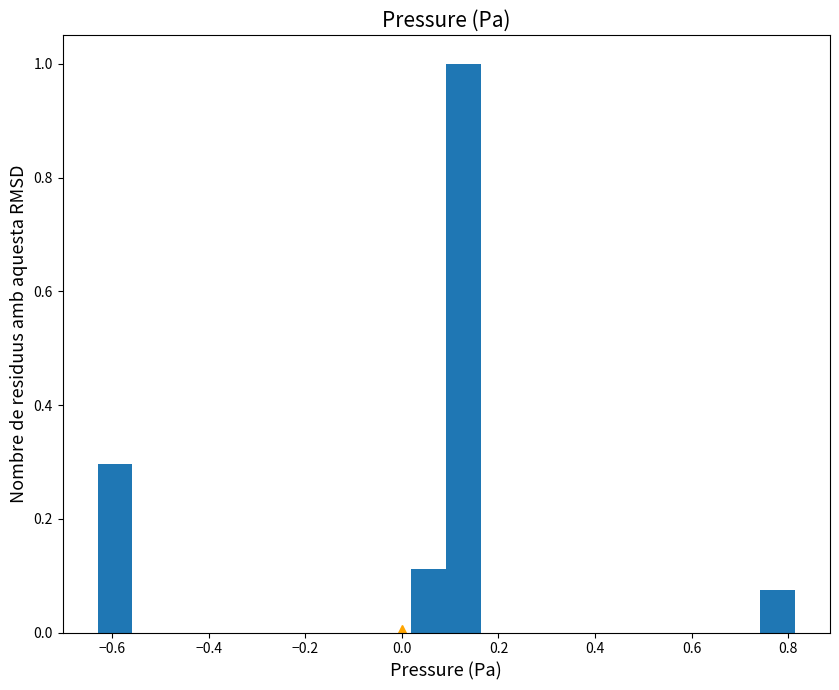

Around what value on the x-axis is the tallest bar? Give the approximate position of its centre, as read against the axis.

0.12